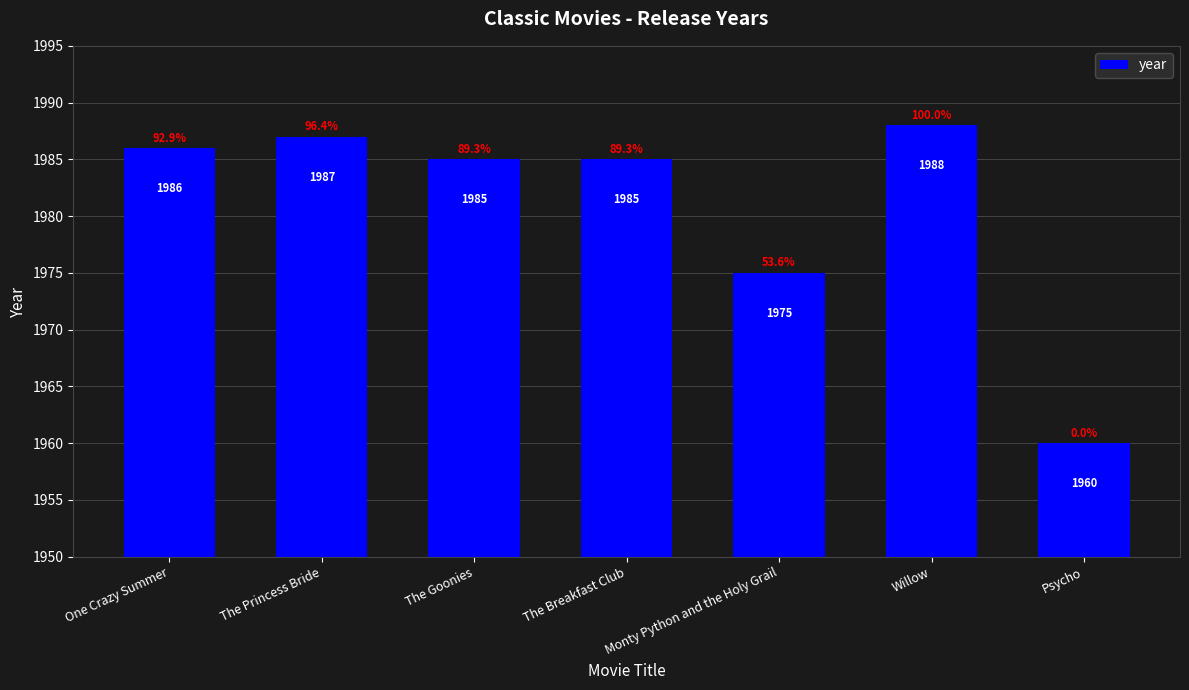

Where does the data first go above 1985?

One Crazy Summer